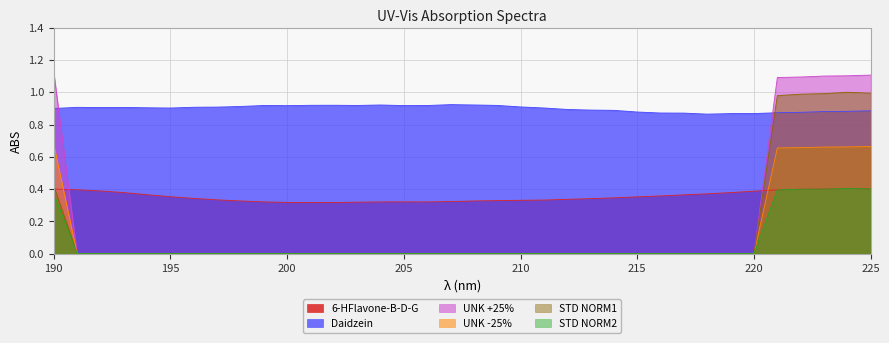

What is the sum of all STD NORM2 values?

2.4